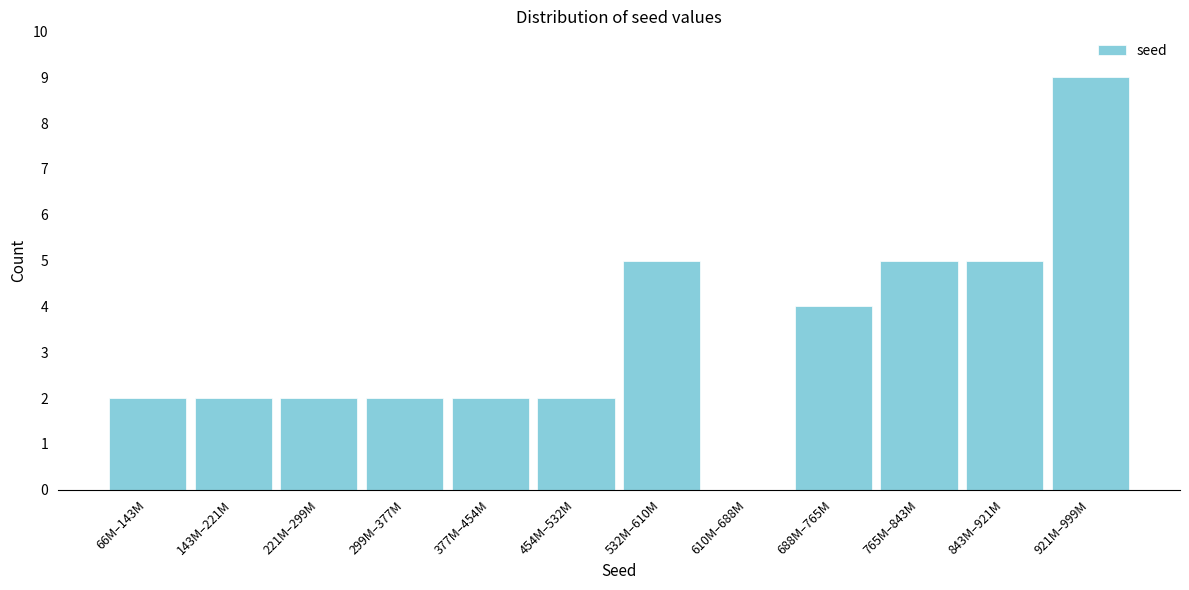

Reading left to right, extract all data points from this chart.

66M–143M=2	143M–221M=2	221M–299M=2	299M–377M=2	377M–454M=2	454M–532M=2	532M–610M=5	610M–688M=0	688M–765M=4	765M–843M=5	843M–921M=5	921M–999M=9